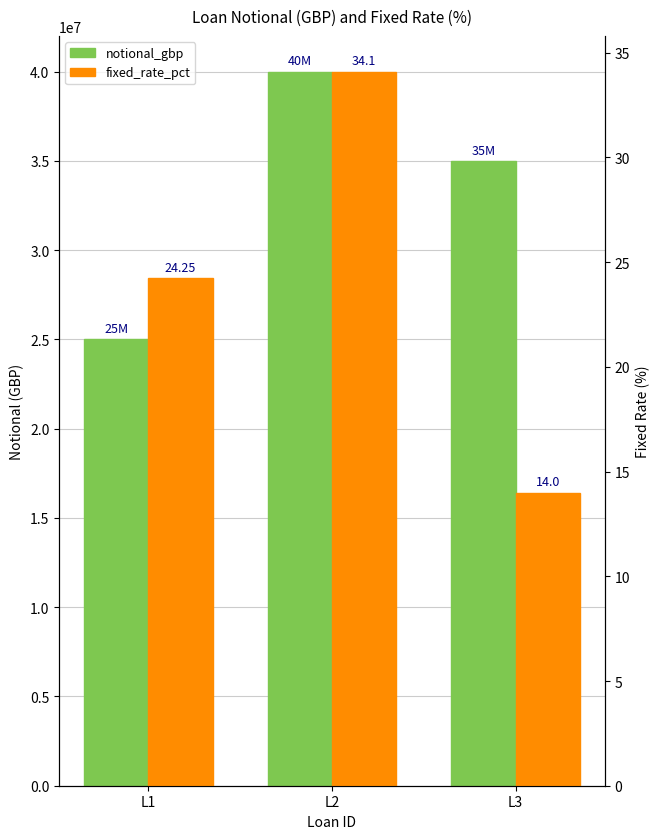

Which category has the highest value in the notional_gbp series?

L2